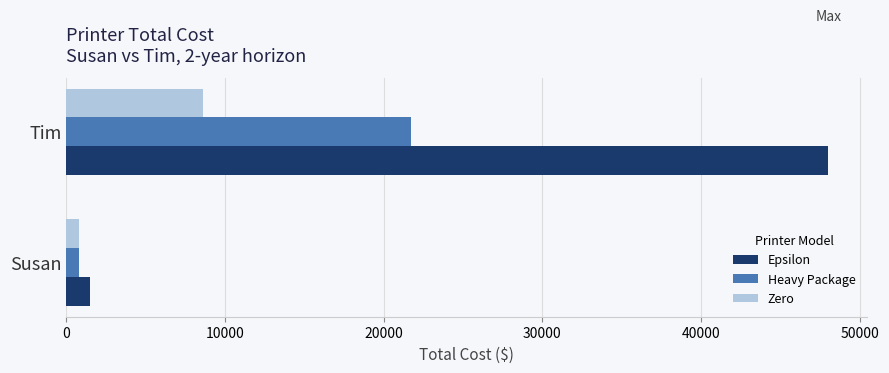

The value of Epsilon at Tim is 48029.0. True or false?

True